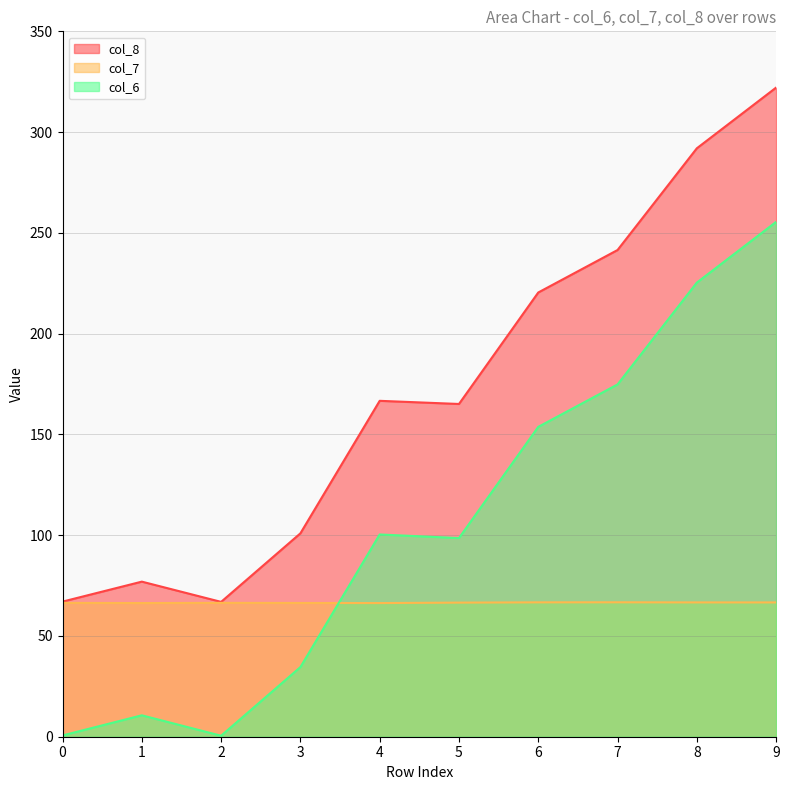

At which category is the sum across all series the highest?

9